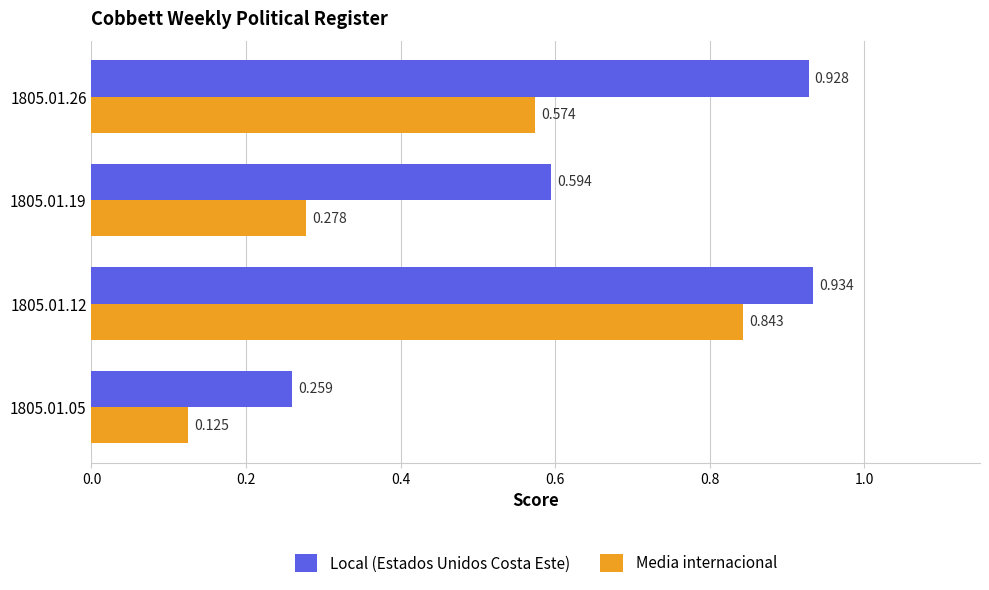

Which series has the largest range (max minus min)?

Media internacional